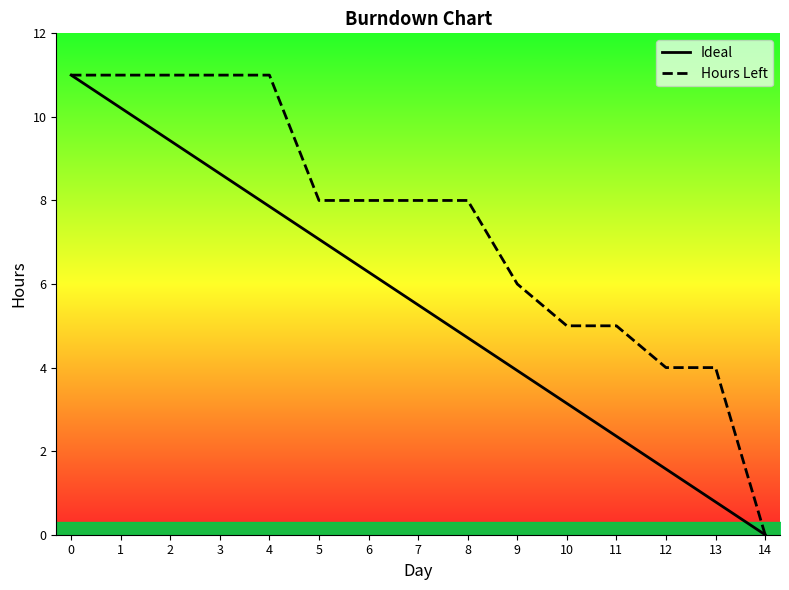

True or false: Hours Left and Ideal intersect in this chart.

False